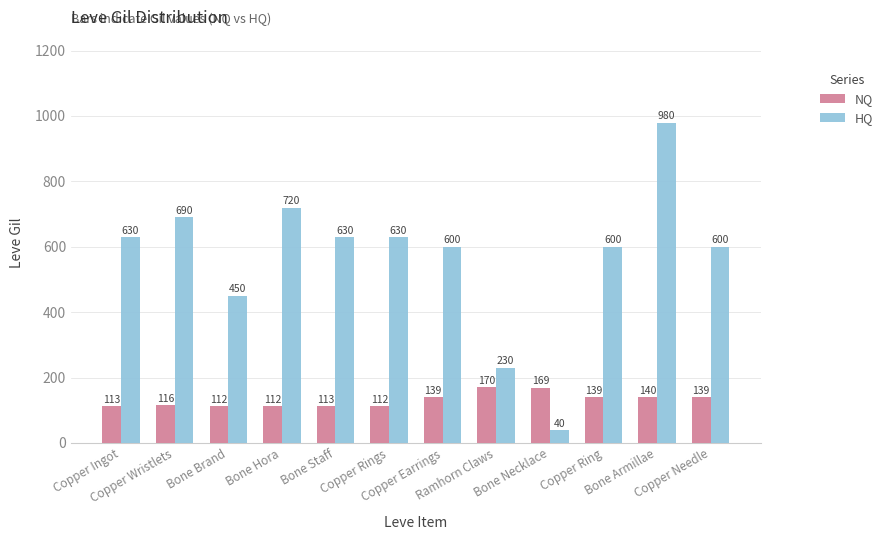

What is the label of the 10th bar from the right?

Bone Brand